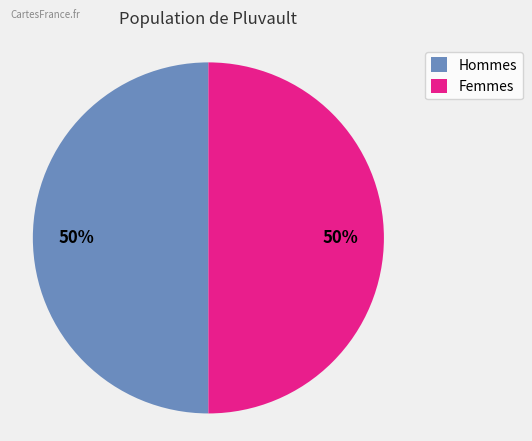

How many slices are in this pie chart?

2